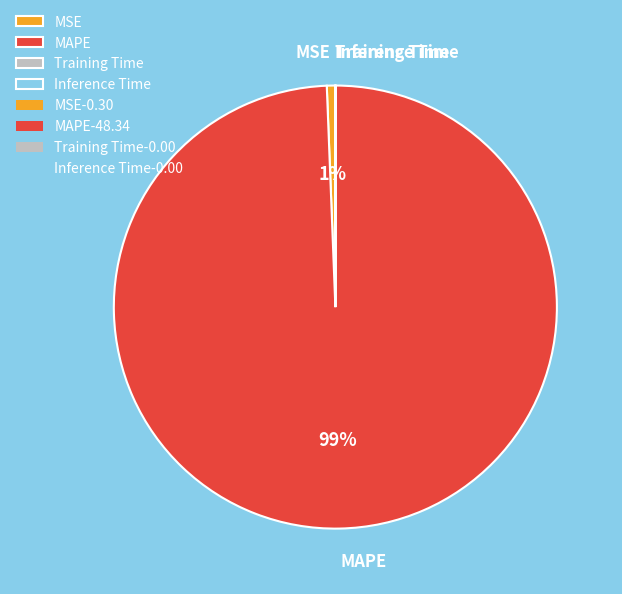

To the nearest percent, what is the average slice percentage?

25%